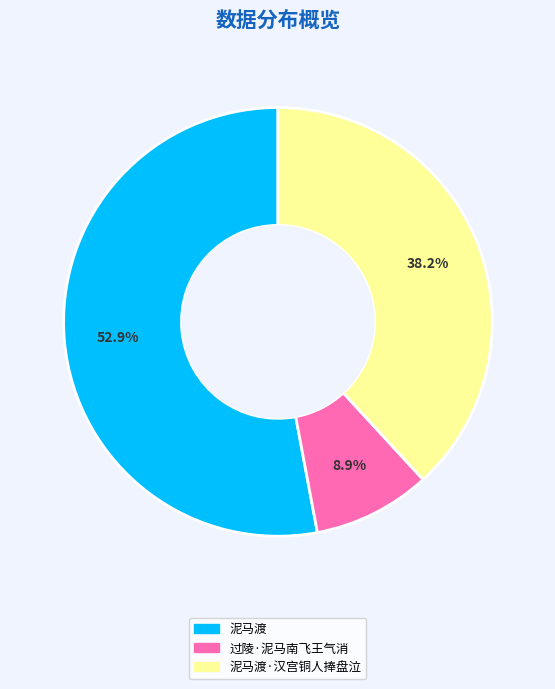

Is there a majority slice in this chart?

Yes